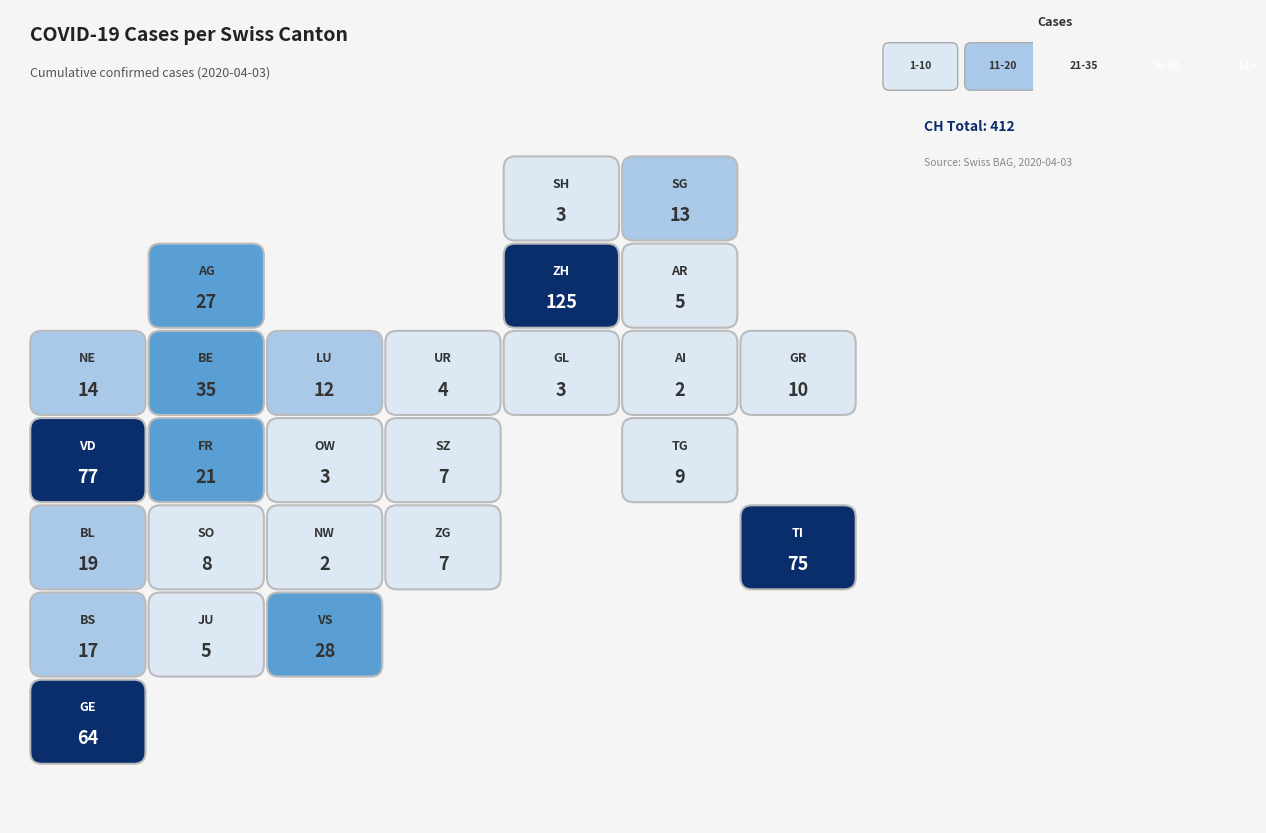

What is the minimum value shown in the chart?

2